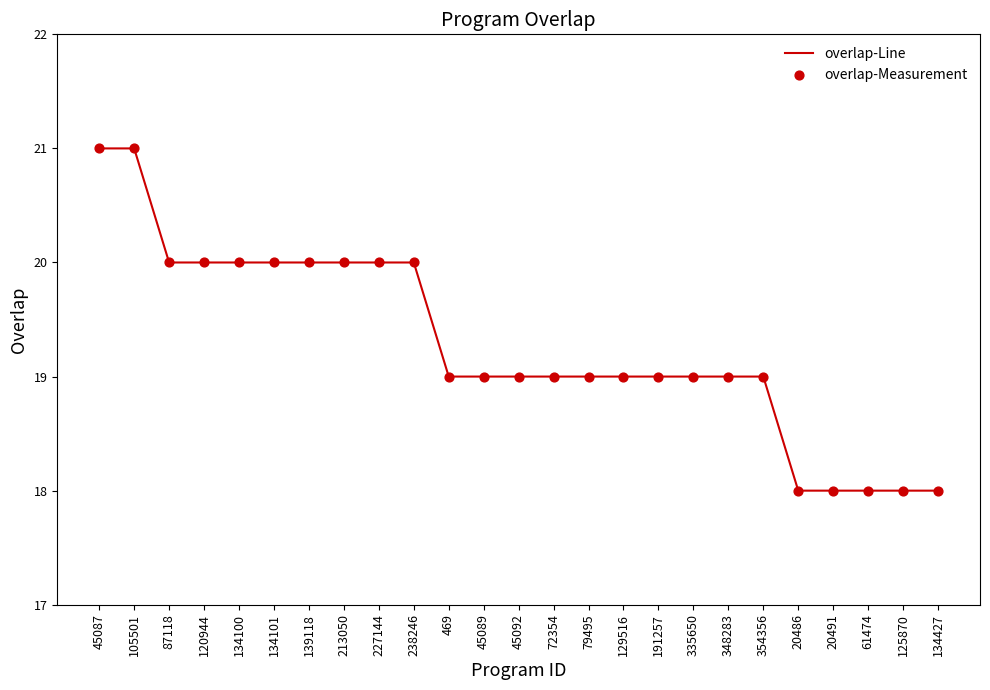

Is it true that the value at 134100 is 20?

True